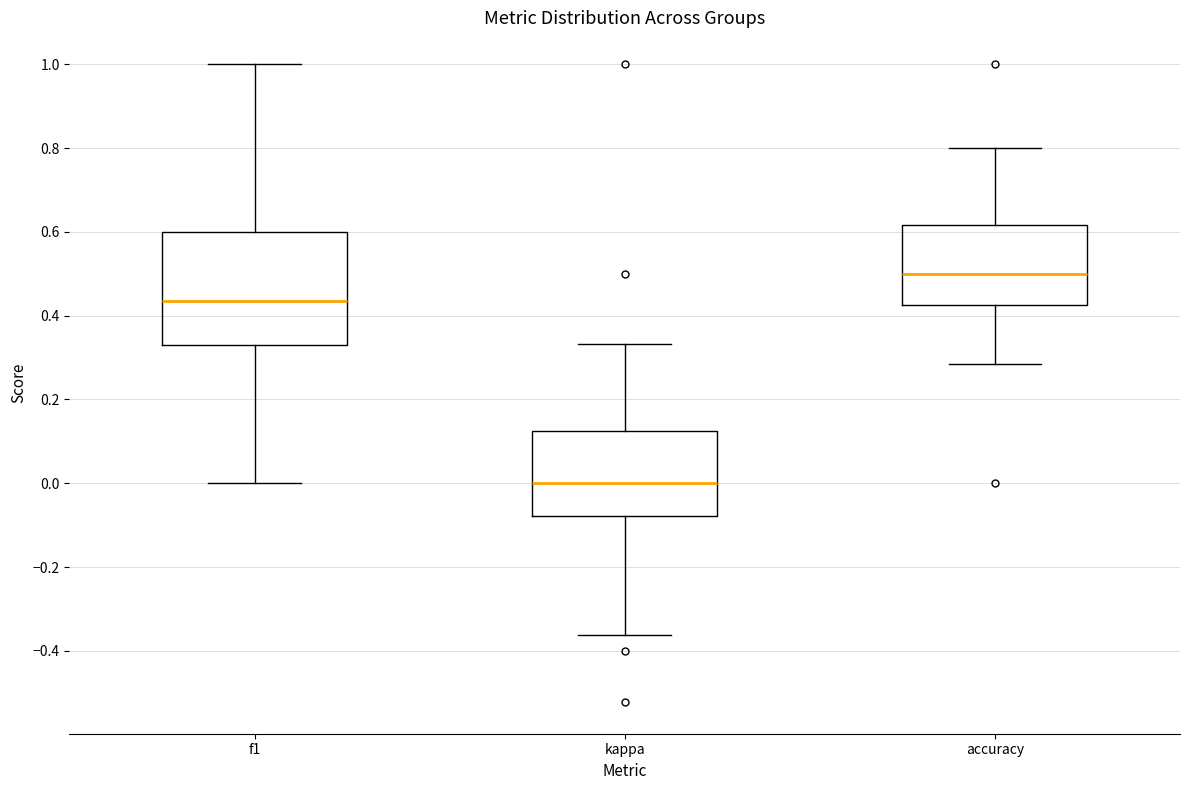

Reading left to right, read every box against the y-axis: the position of its median line, the range the box covers, and the ends of its whiskers. The values are not printed on the chart, so give them approximately, as read against the axis.

f1: median 0.44, box 0.34 to 0.60, whiskers 0.00 to 1.00
kappa: median 0.00, box -0.08 to 0.12, whiskers -0.36 to 0.34
accuracy: median 0.50, box 0.42 to 0.62, whiskers 0.28 to 0.80